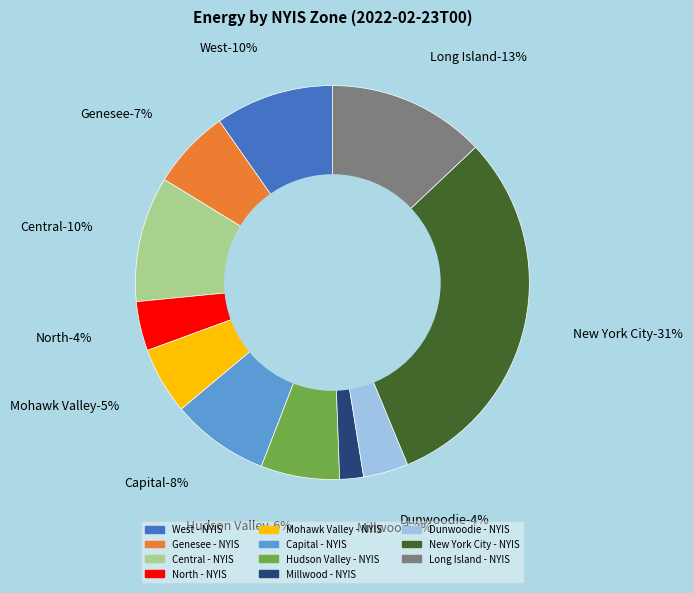

What percentage do Central - NYIS and Dunwoodie - NYIS together represent?

14.0%